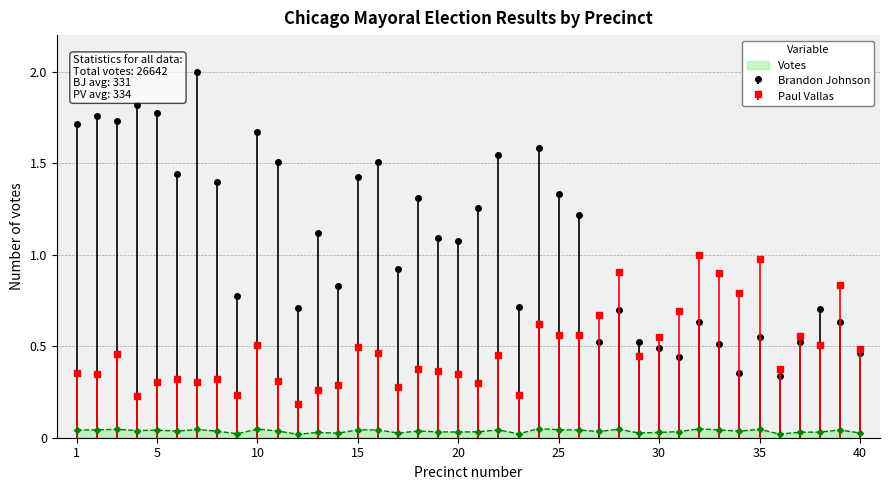

Reading right to left, extract all data points from this chart.

Brandon Johnson: 0.5	0.6	0.7	0.5	0.3	0.6	0.4	0.5	0.6	0.4	0.5	0.5	0.7	0.5	1.2	1.3	1.6	0.7	1.5	1.3	1.1	1.1	1.3	0.9	1.5	1.4	0.8	1.1	0.7	1.5	1.7	0.8	1.4	2.0	1.4	1.8	1.8	1.7	1.8	1.7
Paul Vallas: 0.5	0.8	0.5	0.6	0.4	1.0	0.8	0.9	1.0	0.7	0.5	0.4	0.9	0.7	0.6	0.6	0.6	0.2	0.5	0.3	0.3	0.4	0.4	0.3	0.5	0.5	0.3	0.3	0.2	0.3	0.5	0.2	0.3	0.3	0.3	0.3	0.2	0.5	0.3	0.4
Votes: 0.0	0.0	0.0	0.0	0.0	0.0	0.0	0.0	0.0	0.0	0.0	0.0	0.0	0.0	0.0	0.0	0.1	0.0	0.0	0.0	0.0	0.0	0.0	0.0	0.0	0.0	0.0	0.0	0.0	0.0	0.0	0.0	0.0	0.0	0.0	0.0	0.0	0.0	0.0	0.0